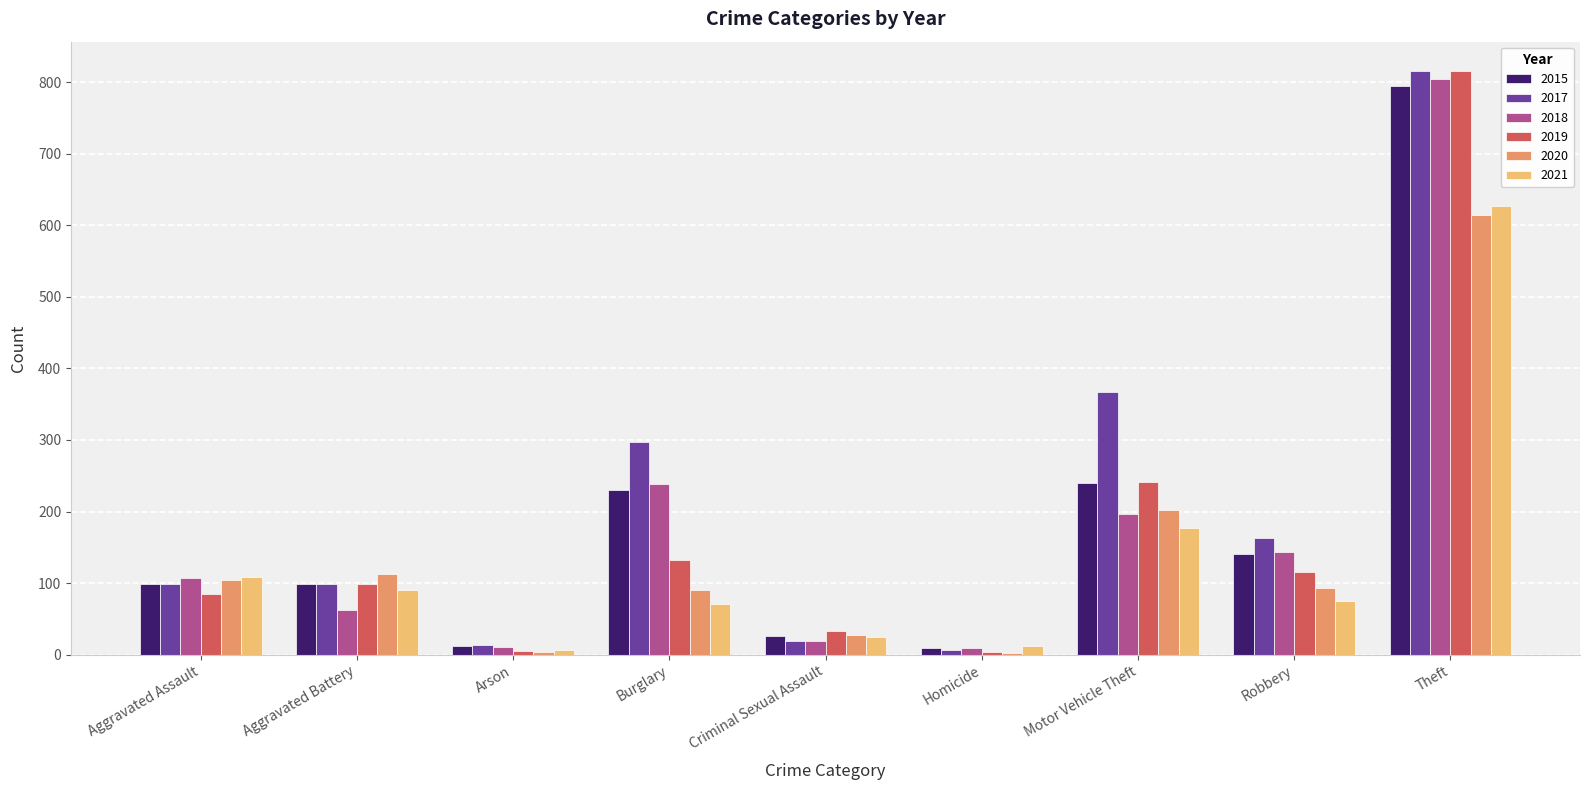

What is the sum of the 2018 values at Theft and Criminal Sexual Assault?

824